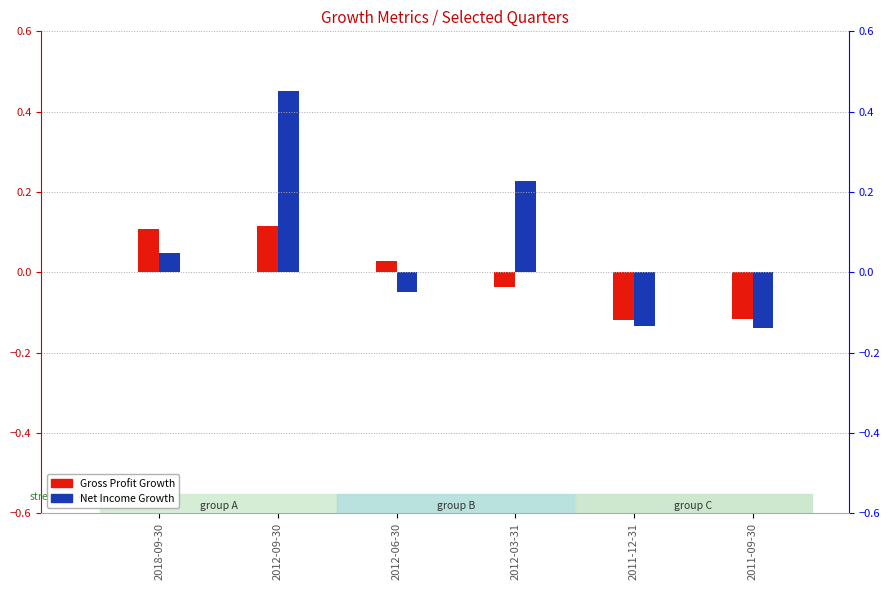

Which series has the widest spread of values?

Net Income Growth